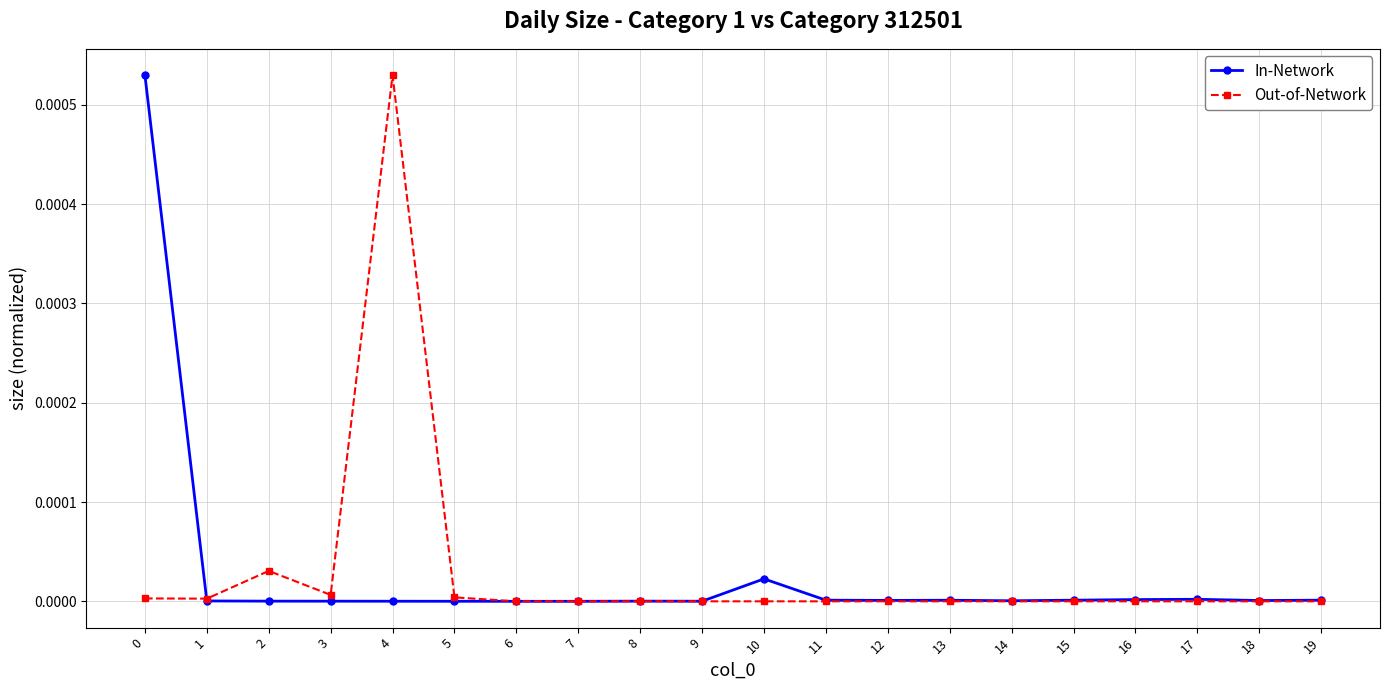

At which label does Out-of-Network reach its peak?

4